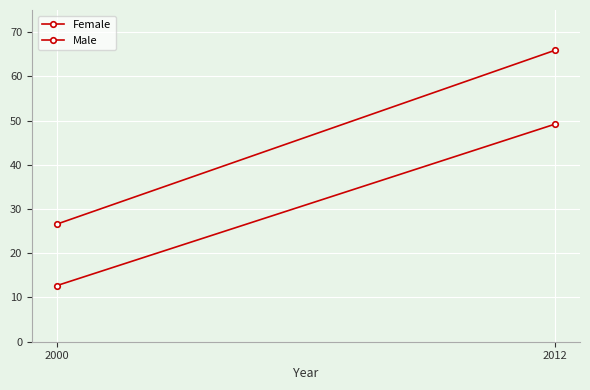

What is the difference between the Female values at 2012 and 2000?

39.3